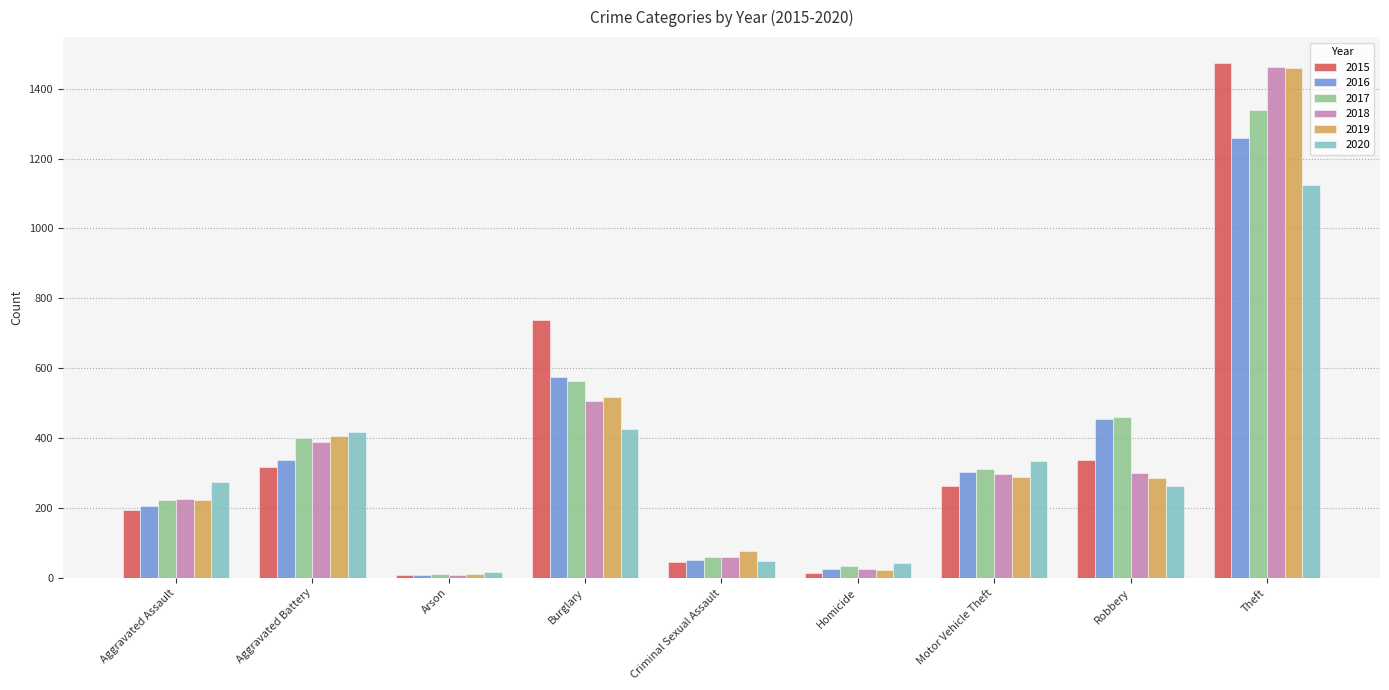

The 2016 series shows 757 at Burglary. True or false?

False